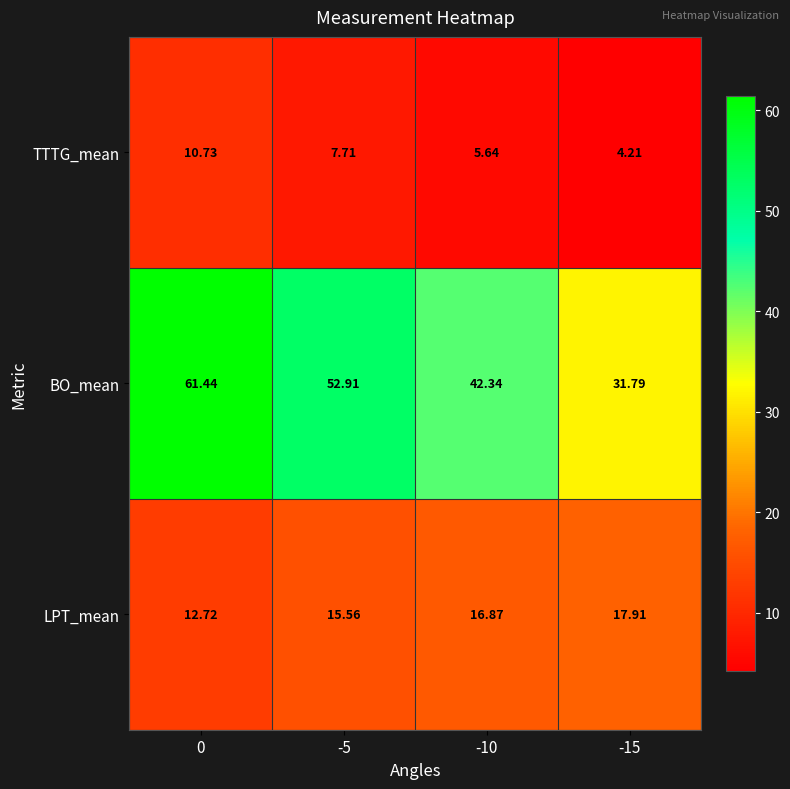

What is the spread (max minus min) of values at 0?

50.7